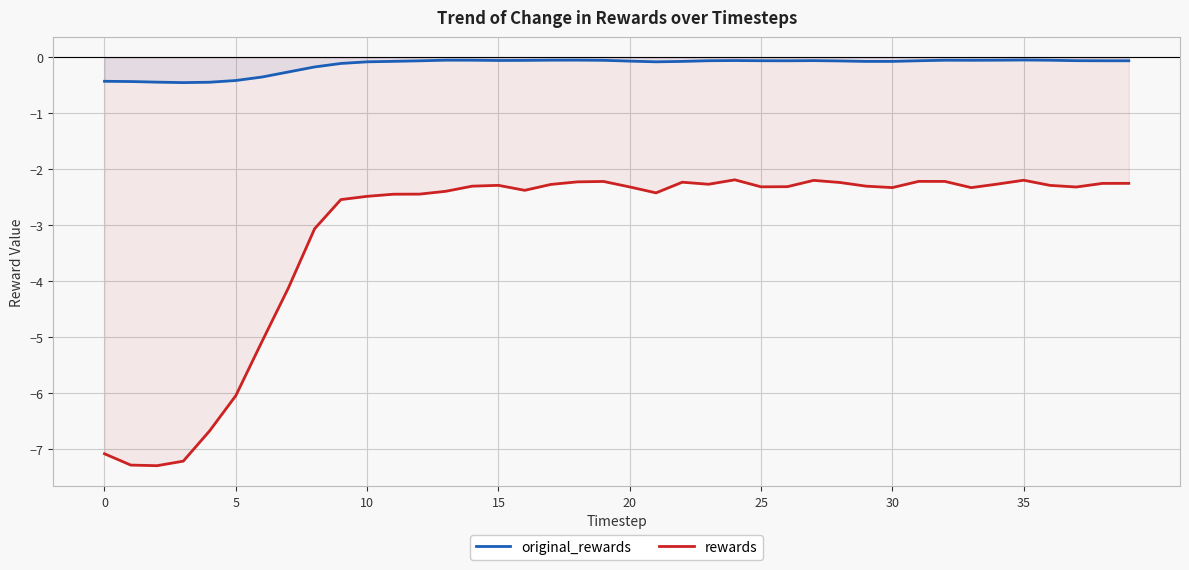

Which series has the largest total across all categories?

original_rewards